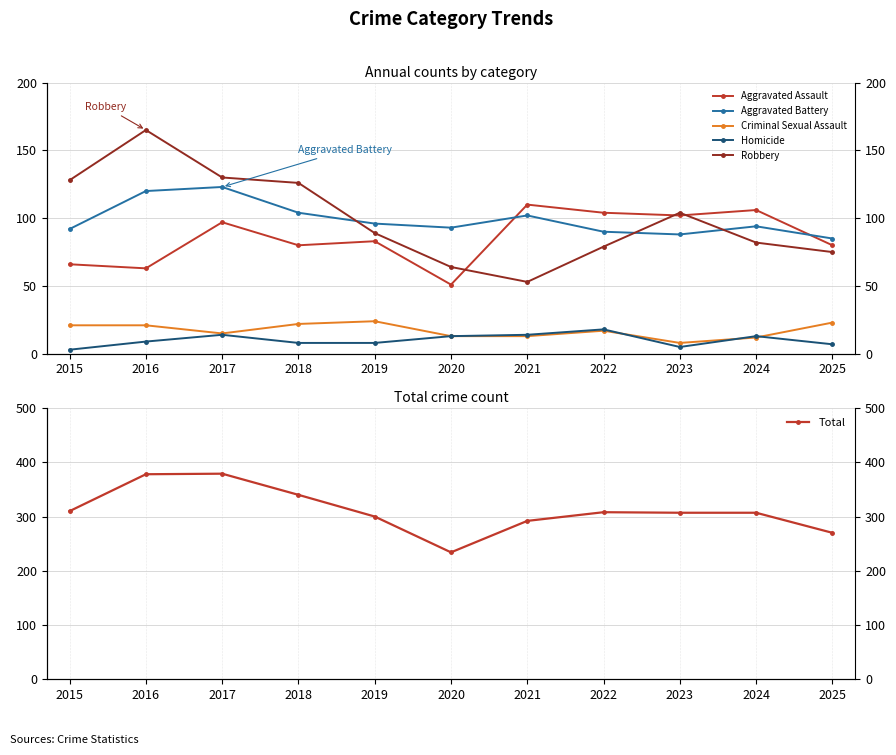

Which has a higher value, 2020 or 2022?

2022